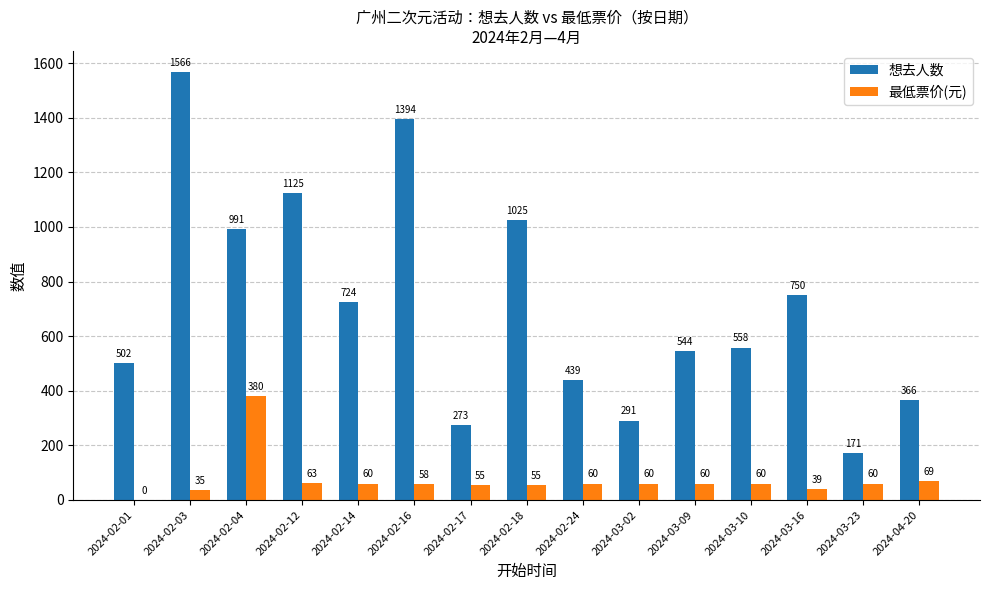

At which category is the sum across all series the highest?

2024-02-03